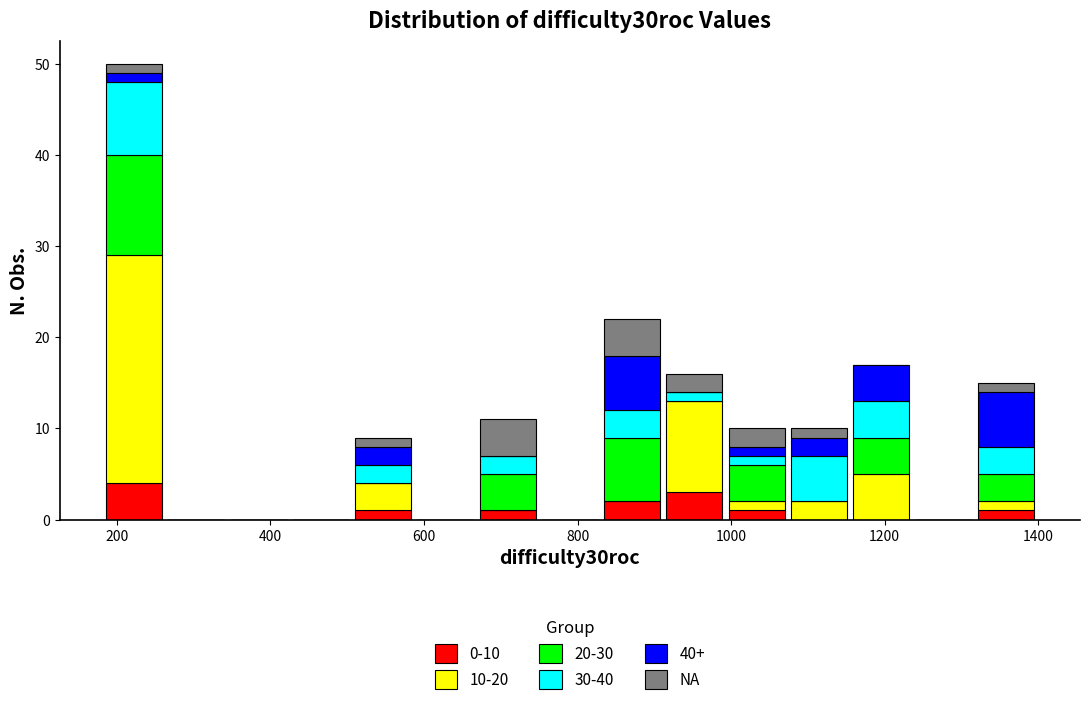

Which range on the x-axis has the tallest stacked bar (by total height)?

180 to 260